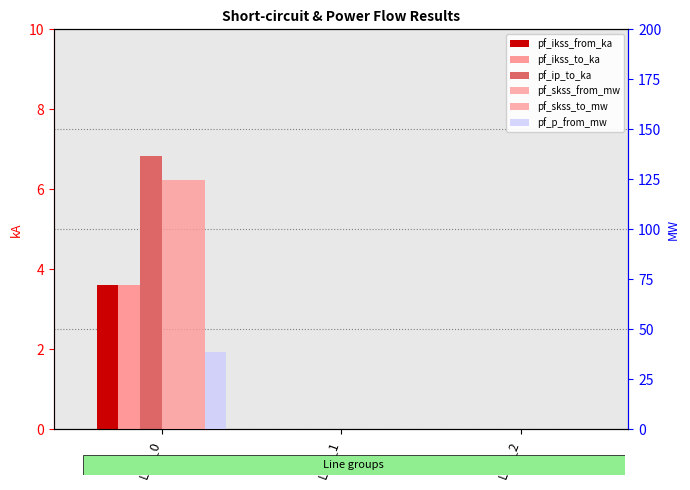

What is the maximum value for pf_skss_to_mw?

124.8